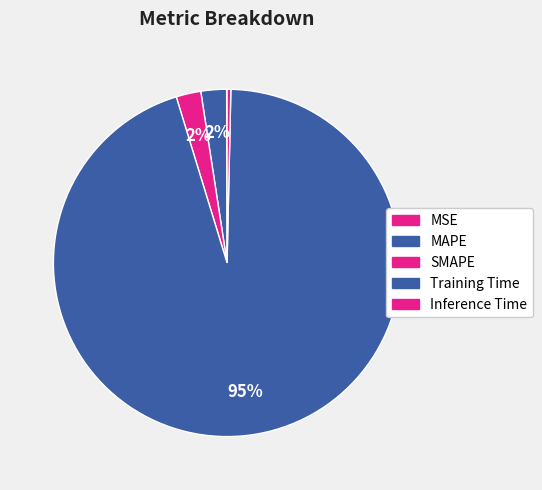

To the nearest percent, what is the difference between the largest and smallest slice percentages?

95%